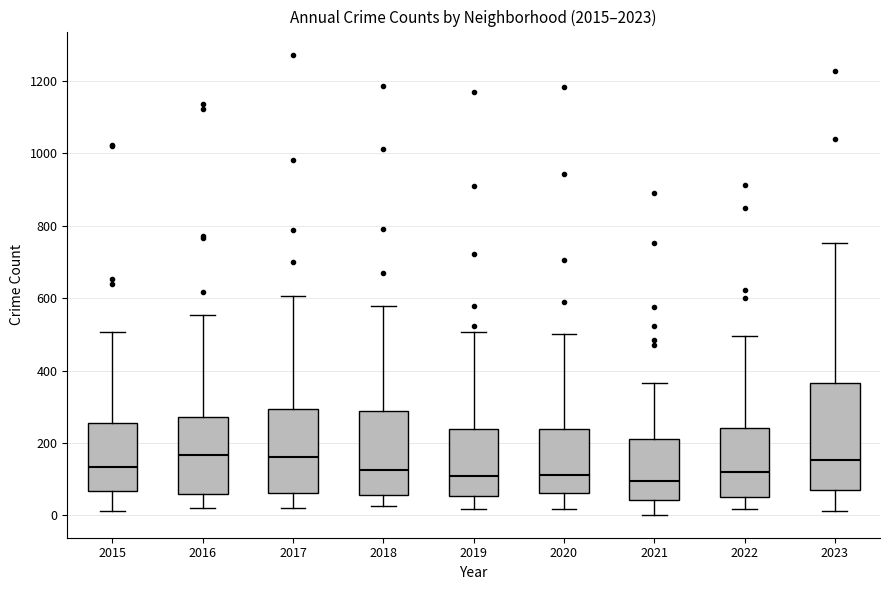

Reading left to right, read every box against the y-axis: the position of its median line, the range the box covers, and the ends of its whiskers. The values are not printed on the chart, so give them approximately, as read against the axis.

2015: median 140, box 60 to 260, whiskers 20 to 500
2016: median 160, box 60 to 280, whiskers 20 to 560
2017: median 160, box 60 to 300, whiskers 20 to 600
2018: median 120, box 60 to 280, whiskers 20 to 580
2019: median 120, box 60 to 240, whiskers 20 to 500
2020: median 120, box 60 to 240, whiskers 20 to 500
2021: median 100, box 40 to 220, whiskers 0 to 360
2022: median 120, box 60 to 240, whiskers 20 to 500
2023: median 160, box 60 to 360, whiskers 20 to 760